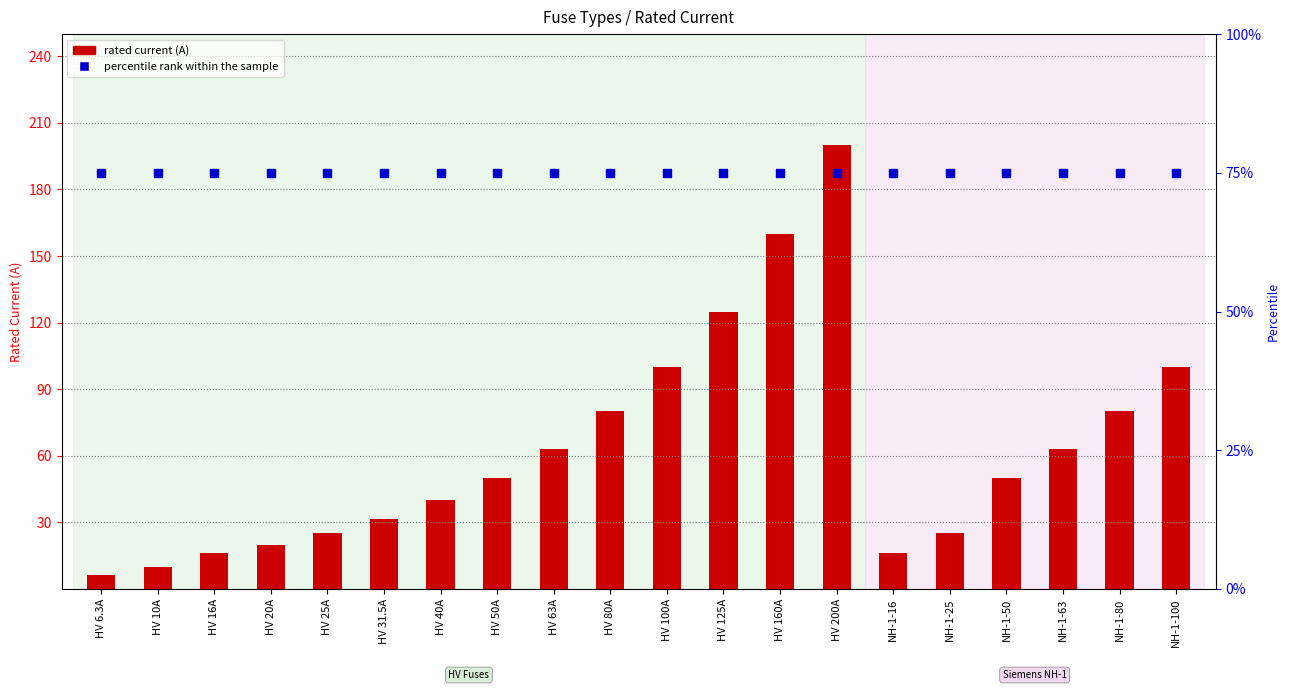

What are all the series names shown in the legend?

rated current (A), percentile rank within the sample